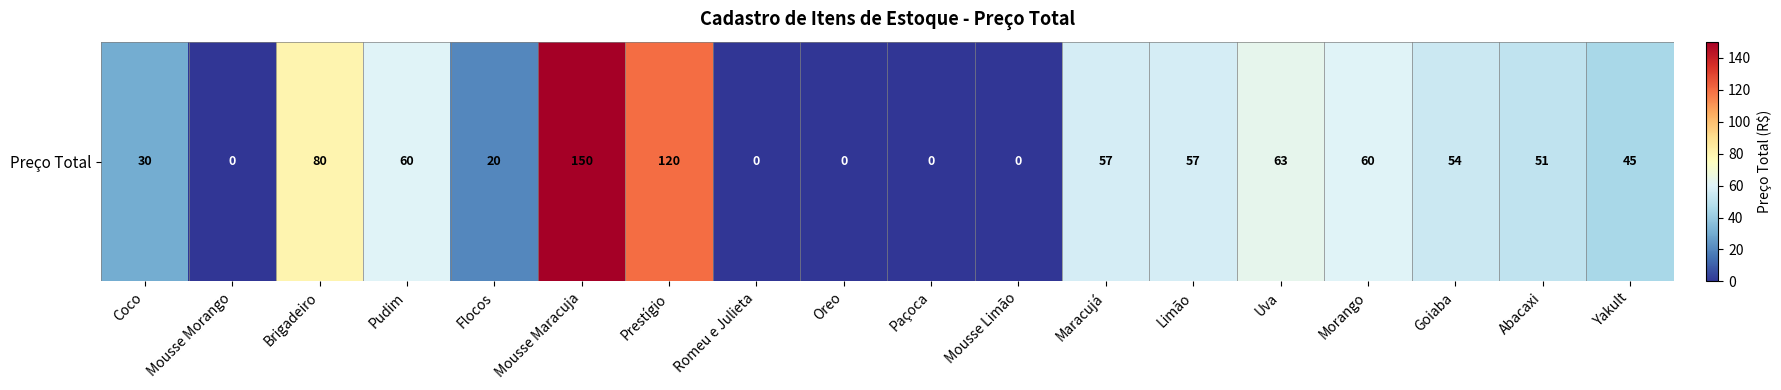

Reading left to right, list all the values displayed in this chart.

Coco=30	Mousse Morango=0	Brigadeiro=80	Pudim=60	Flocos=20	Mousse Maracuja=150	Prestígio=120	Romeu e Julieta=0	Oreo=0	Paçoca=0	Mousse Limão=0	Maracujá=57	Limão=57	Uva=63	Morango=60	Goiaba=54	Abacaxi=51	Yakult=45